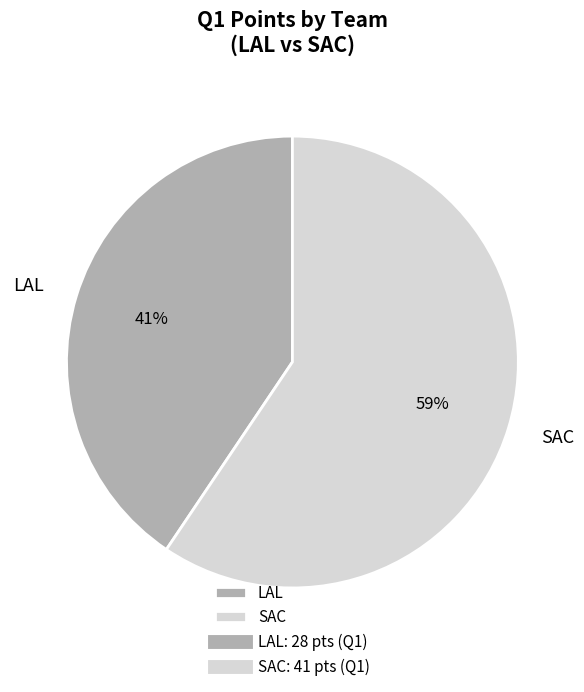

Which category has the smallest portion of the pie?

LAL